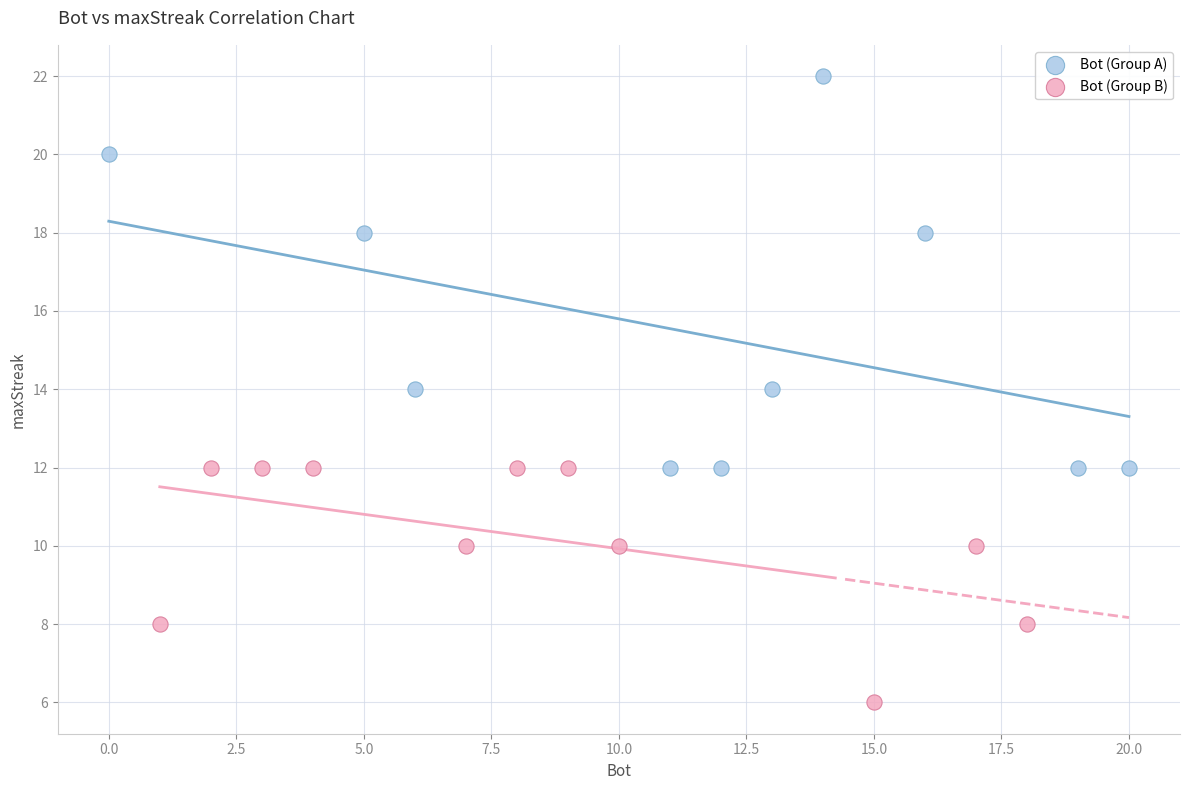

Which series reaches the minimum Y coordinate?

Bot (Group B)